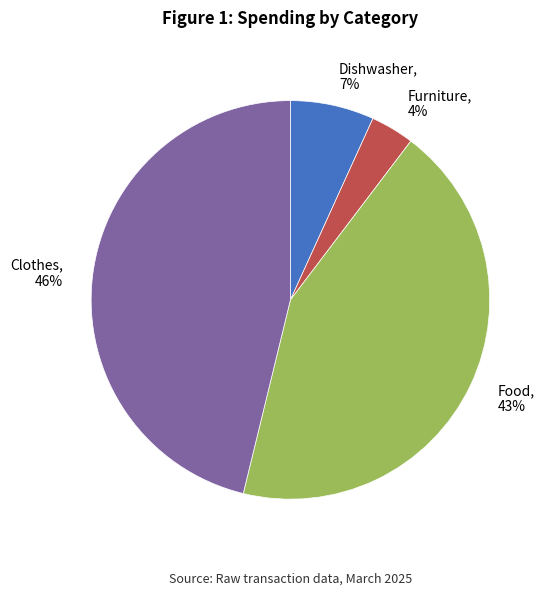

How many segments does this pie chart have?

4